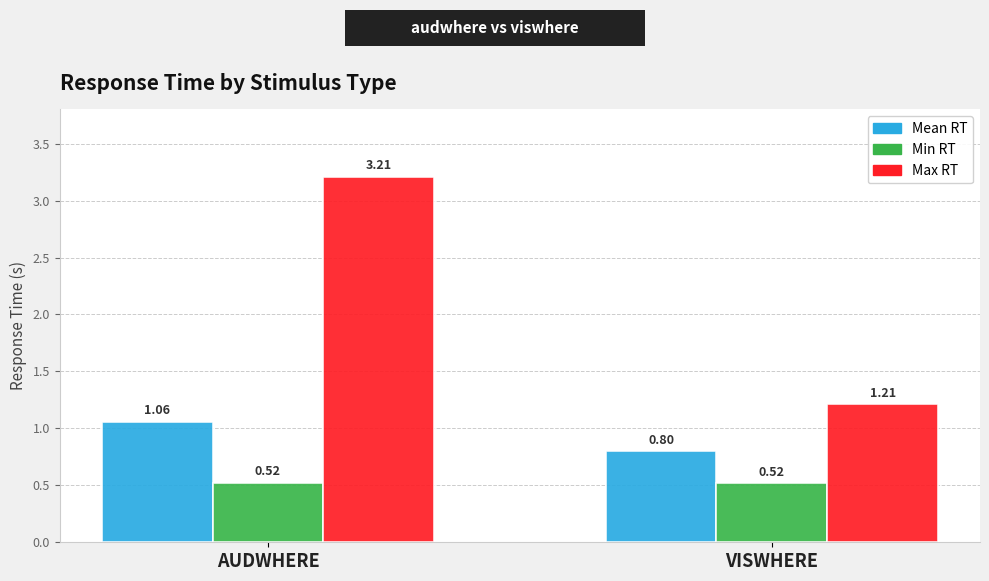

What position from the right is AUDWHERE?

2